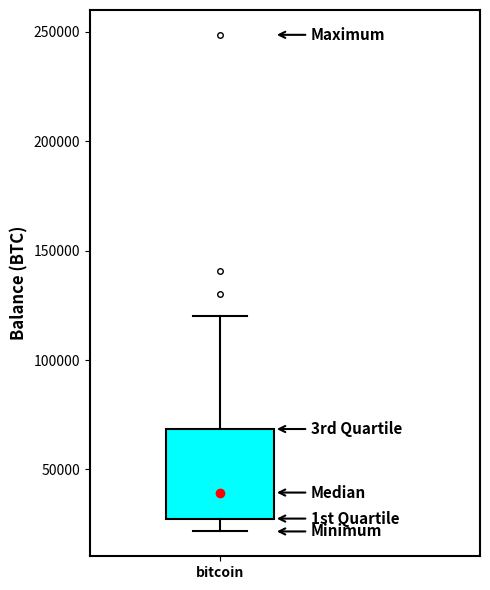

Read this box plot against the y-axis: the position of the median line, the range covered by the box, and the ends of both whiskers. The values are not printed on the chart, so give them approximately, as read against the axis.

median 40000, box 30000 to 70000, whiskers 20000 to 120000